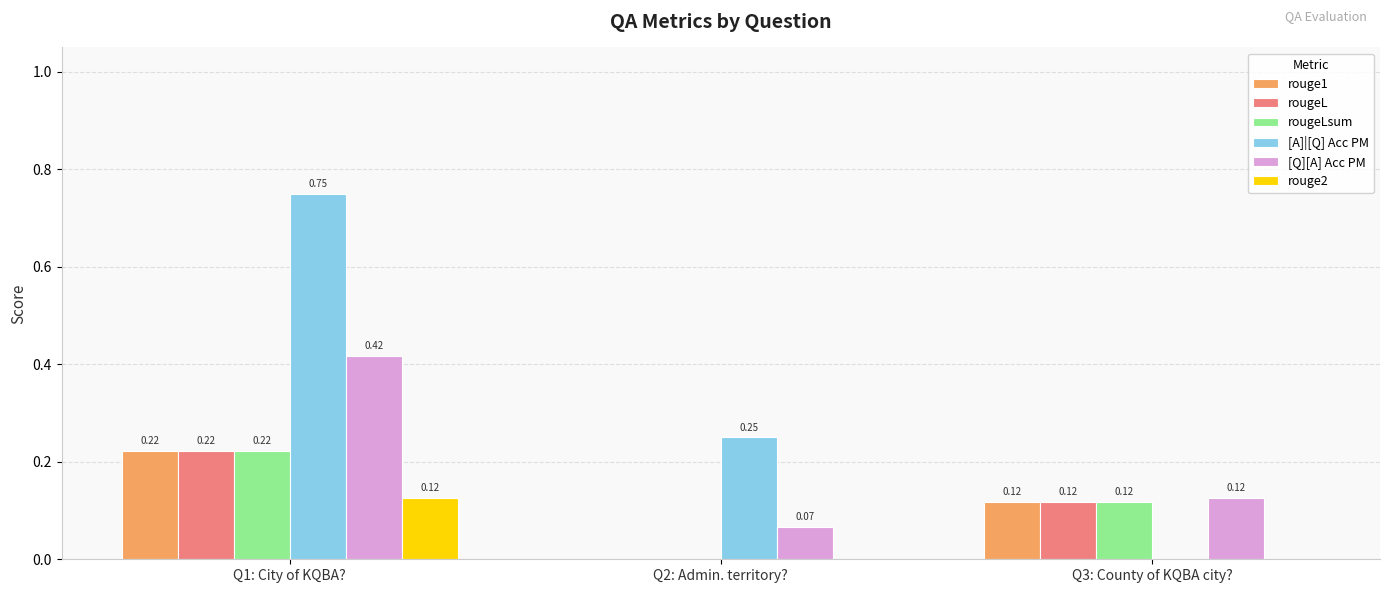

How many groups of bars are there?

3